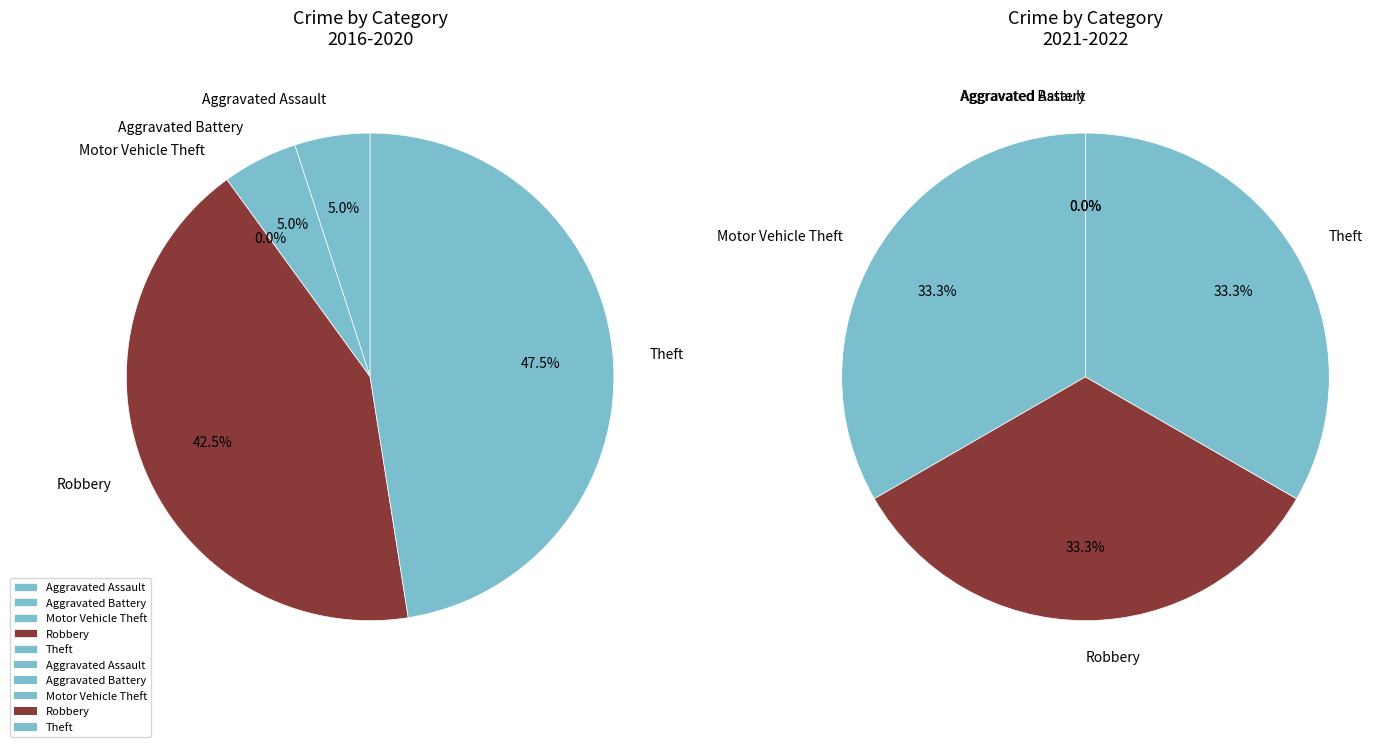

Which category has the smallest portion of the pie?

Motor Vehicle Theft